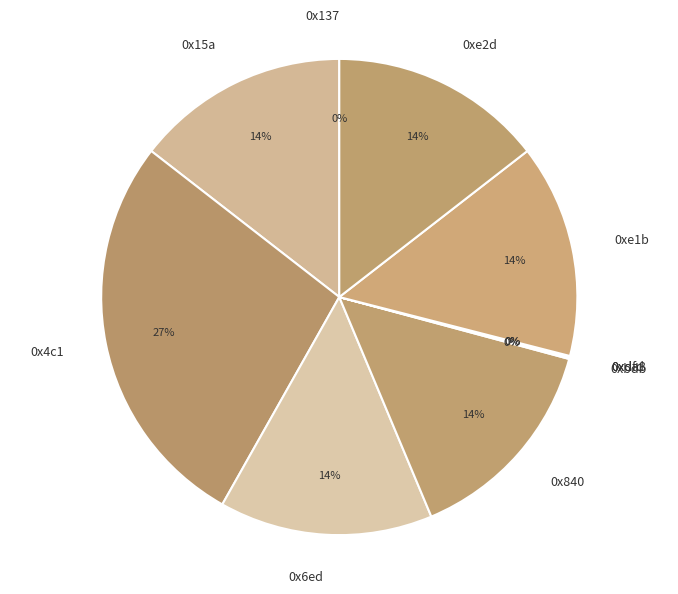

The 0x4c1 slice represents 33% of the pie. True or false?

False